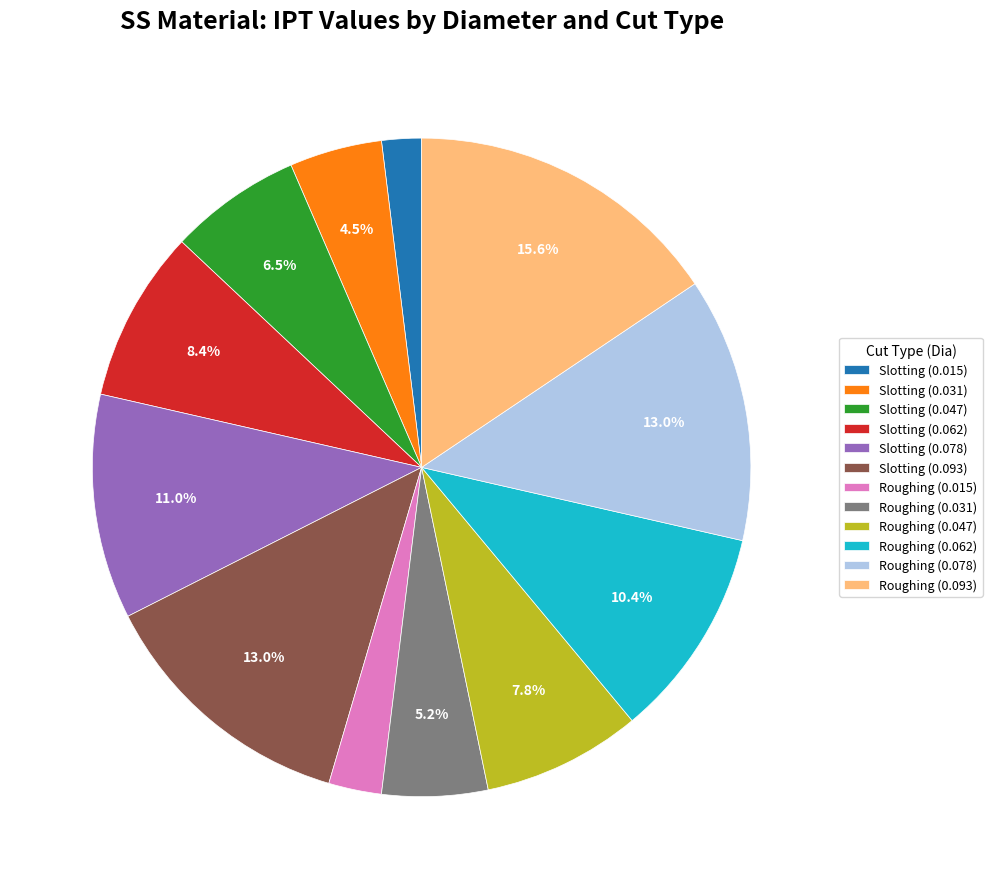

What is the smallest slice in the pie chart?

Slotting (0.015)